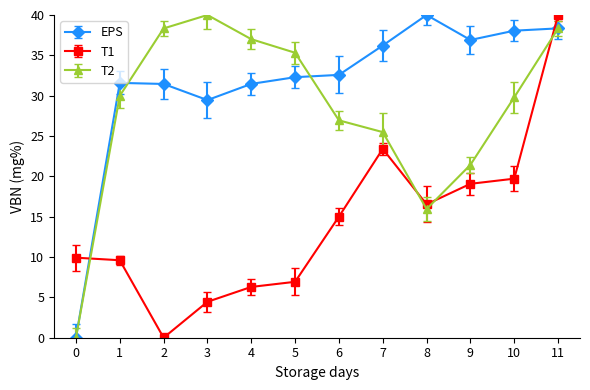

Which series changed the most between 5 and 11?

T1